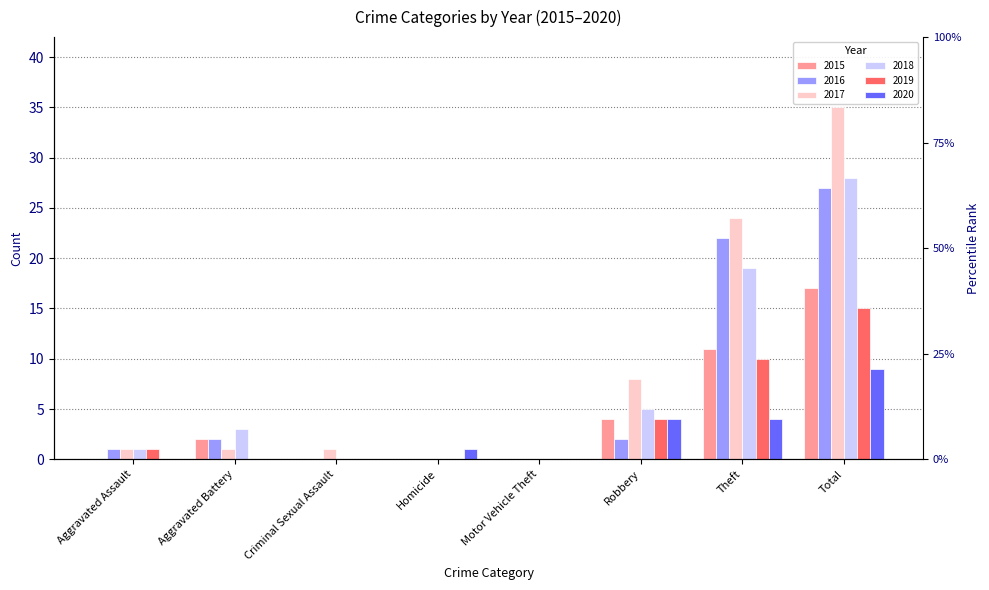

What is the maximum value for 2015?

17